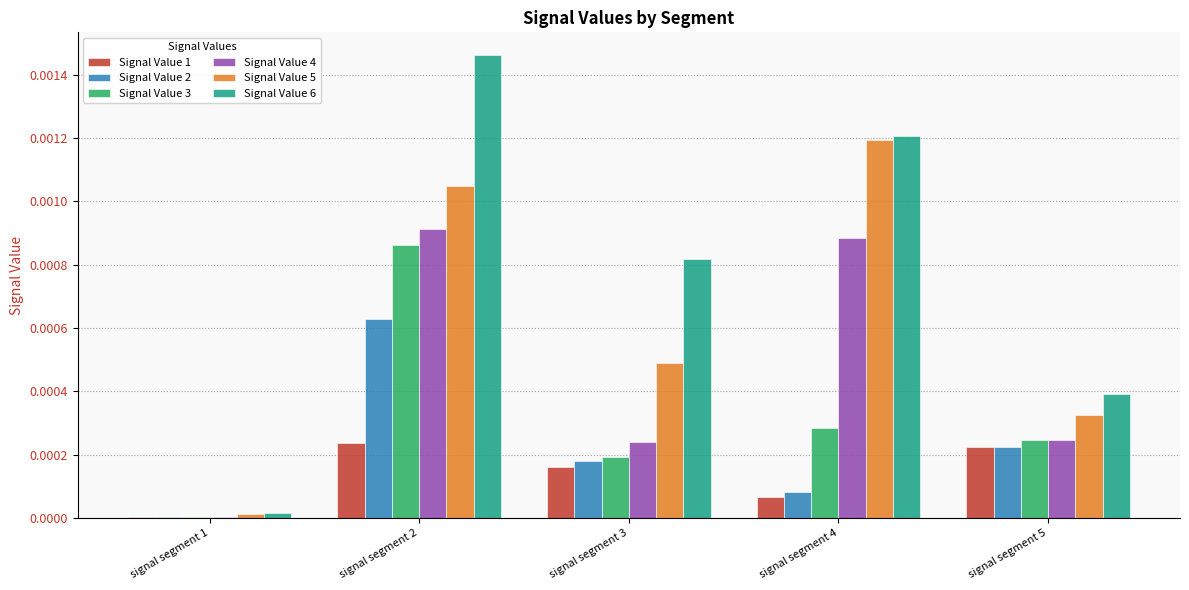

True or false: Signal Value 4 has a value of 0.0 at signal segment 3.

True